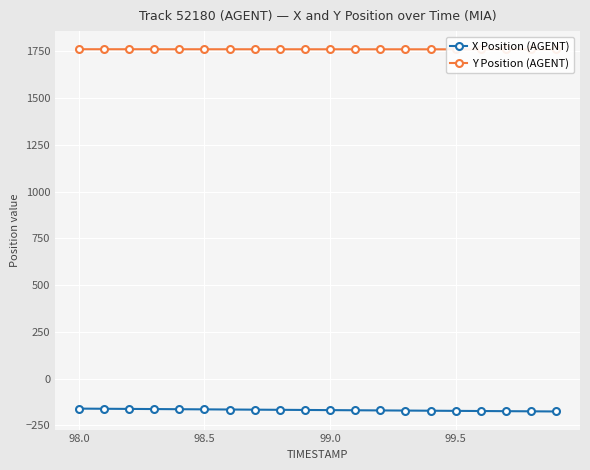

True or false: X Position (AGENT) has a value of -164.4 at 98.5.

True